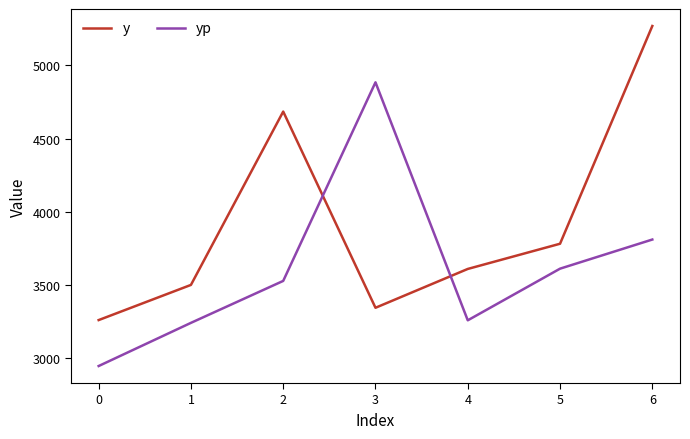

Where is yp nearest to the value 3916?

6